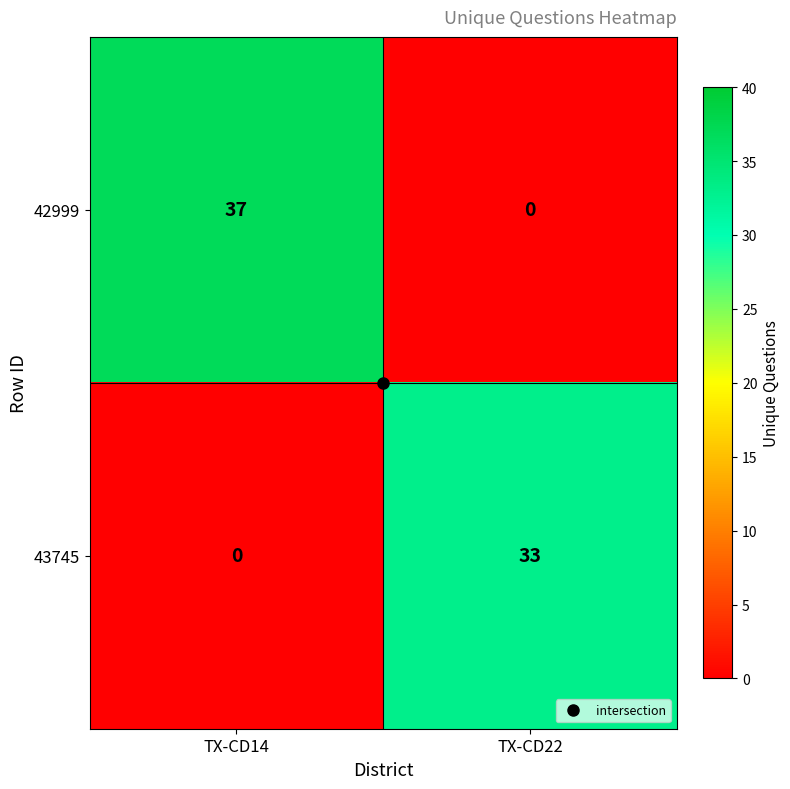

Is it true that 43745 equals 0 at TX-CD14?

True